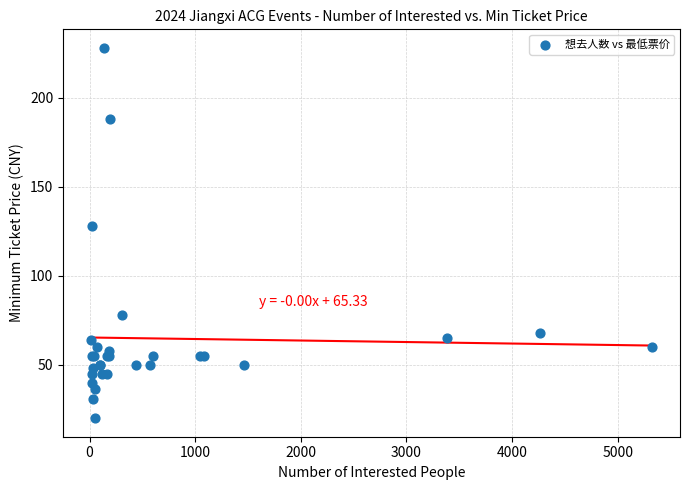

What Y value in the scatter plot is closest to 124?

128.0